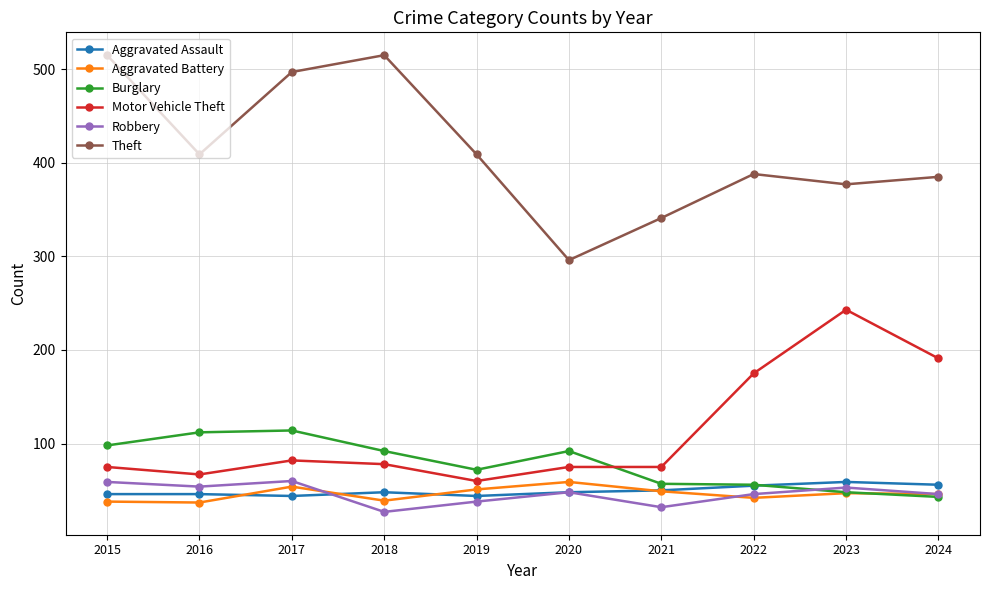

What are all the series names shown in the legend?

Aggravated Assault, Aggravated Battery, Burglary, Motor Vehicle Theft, Robbery, Theft